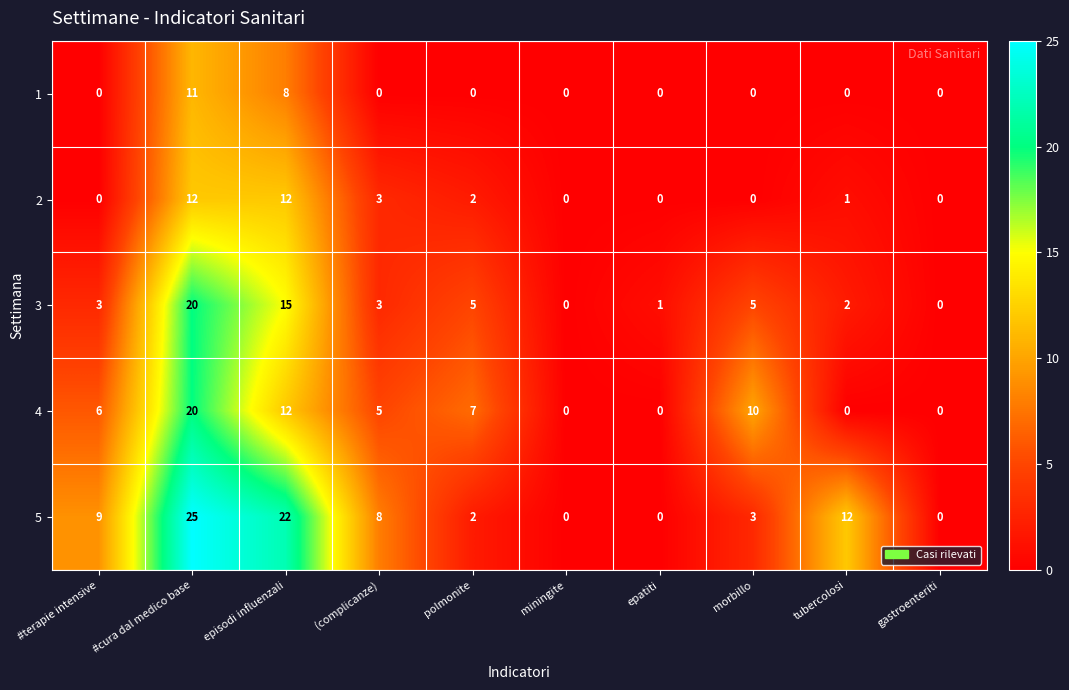

True or false: 3 has a value of 20 at #cura dal medico base.

True